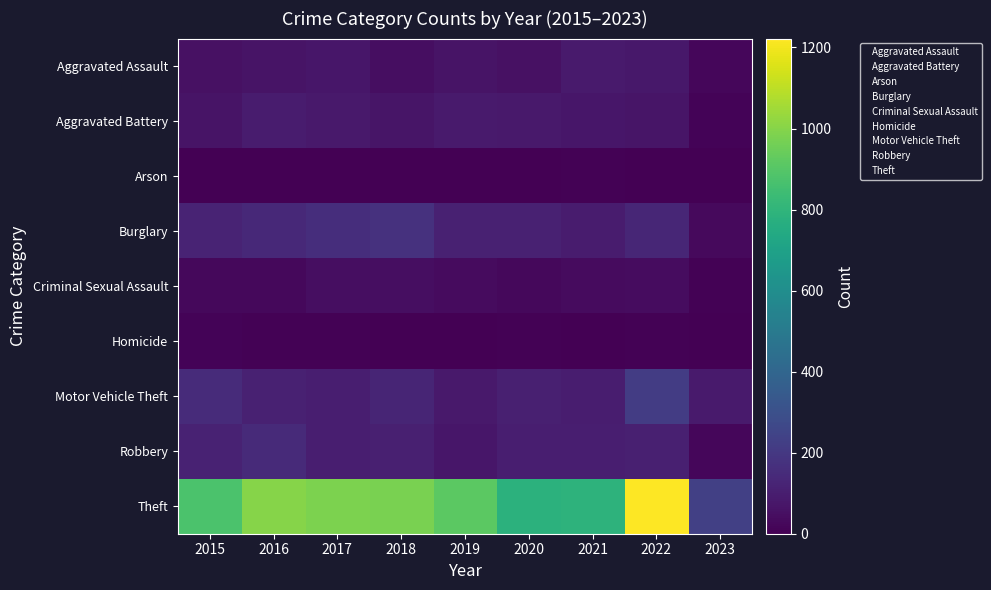

Which series has the largest range (max minus min)?

Theft